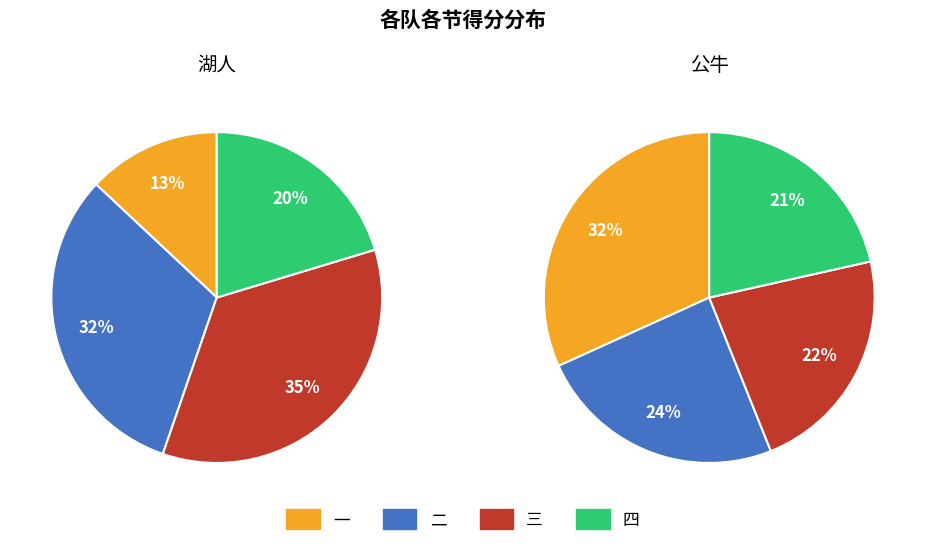

Rank the categories by 二 value from lowest to highest.

公牛, 湖人